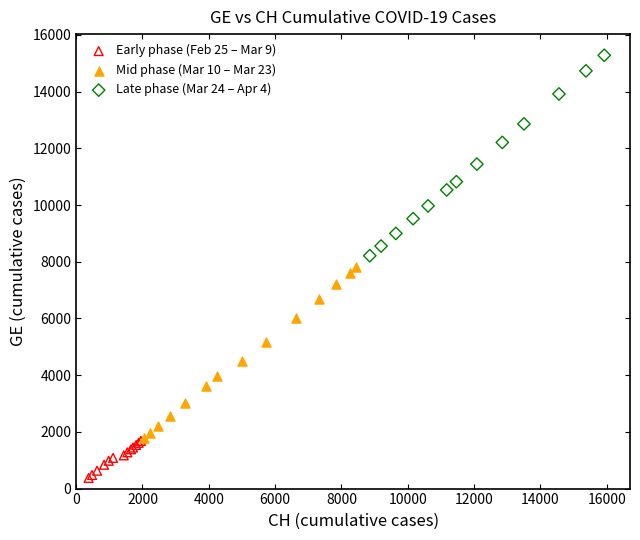

Which series reaches the minimum Y coordinate?

Early phase (Feb 25 – Mar 9)